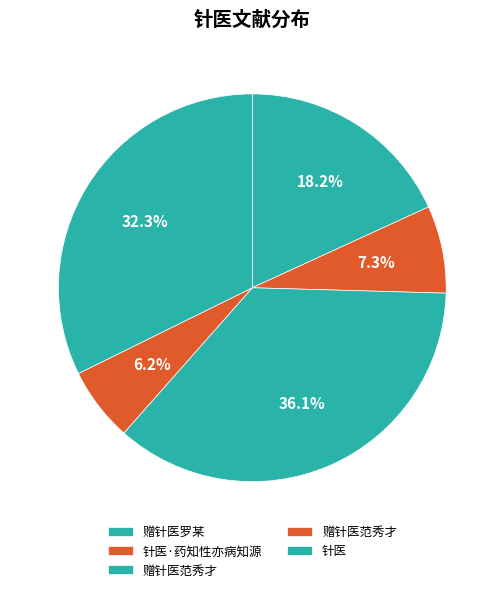

How many segments does this pie chart have?

5